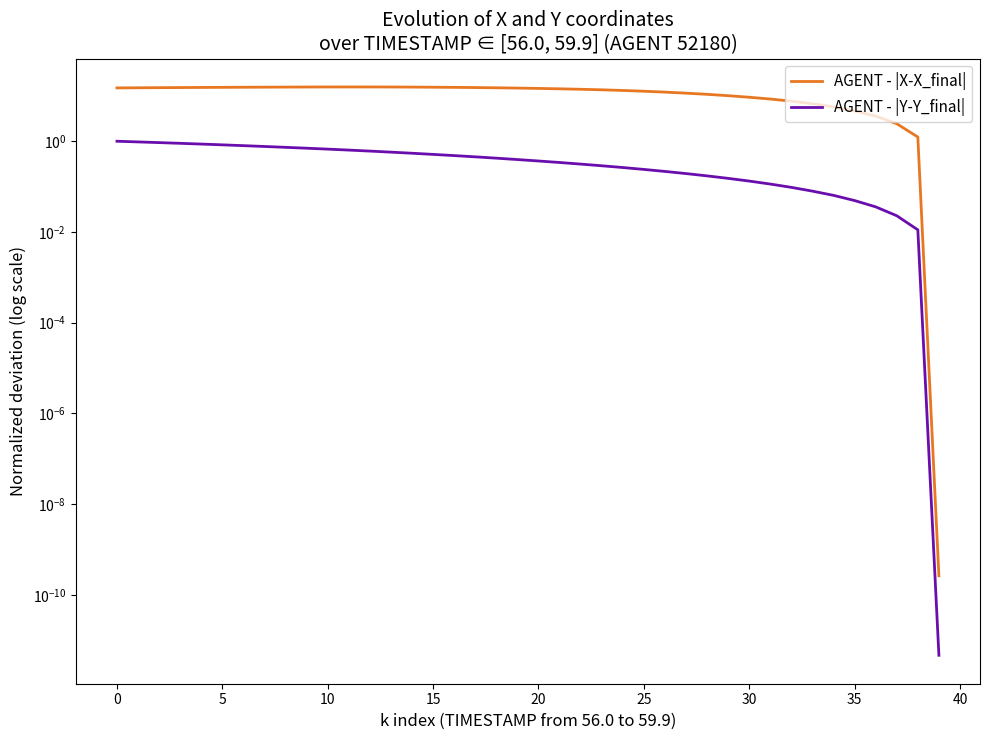

List the series in order of their peak value, lowest first.

AGENT - |Y-Y_final|, AGENT - |X-X_final|